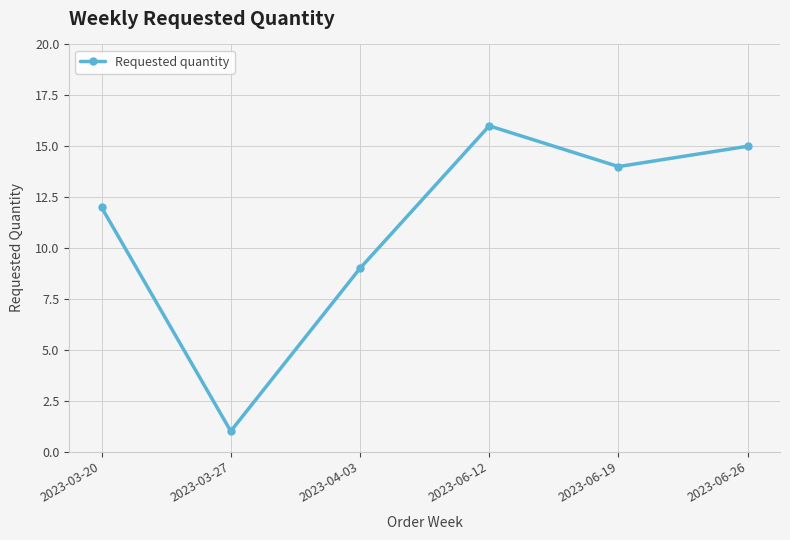

What is the difference between the second highest and second lowest values?

6